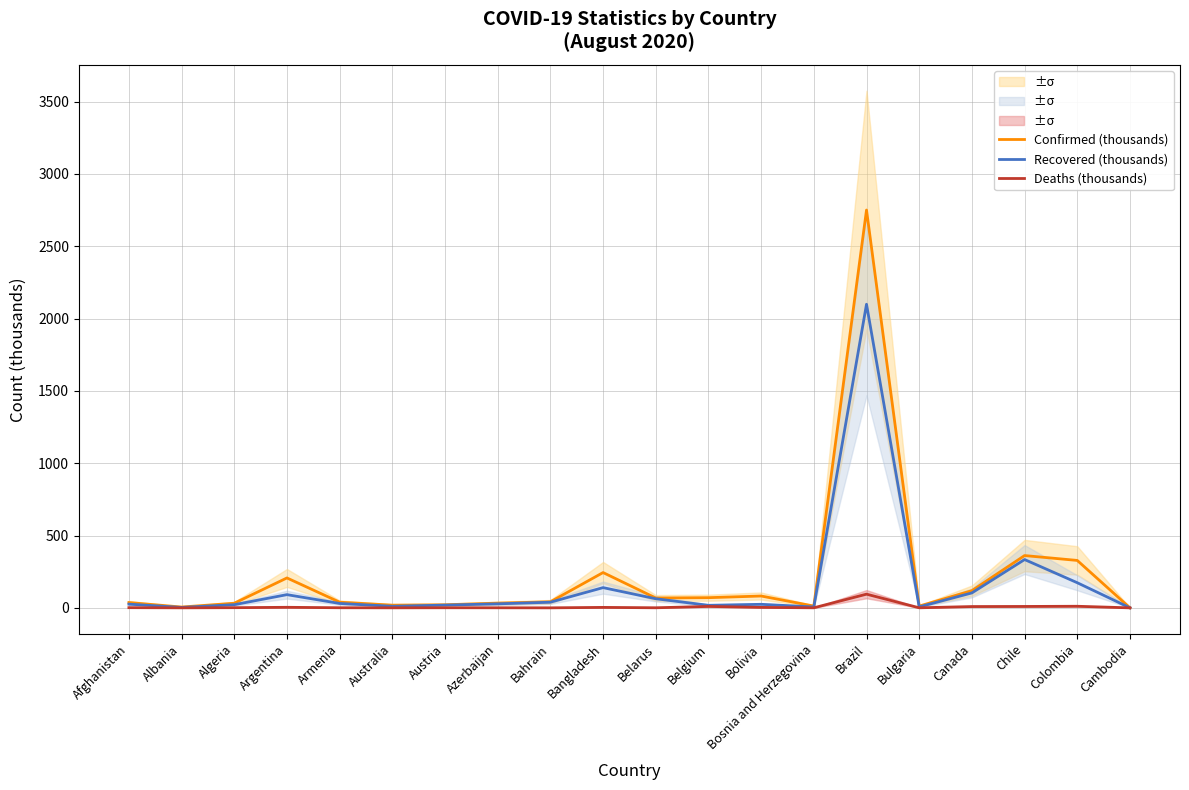

Rank the series by their average value, from lowest to highest.

Deaths (thousands), Recovered (thousands), Confirmed (thousands)